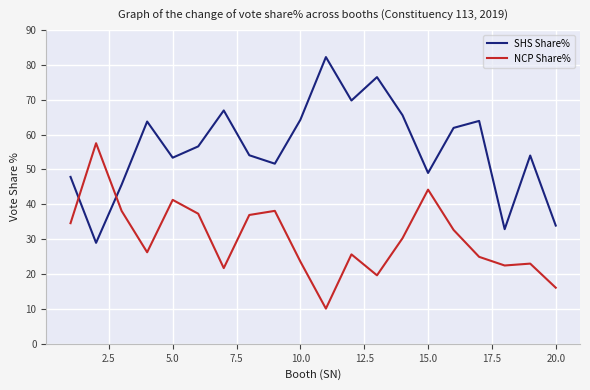

True or false: NCP Share% and SHS Share% intersect in this chart.

True